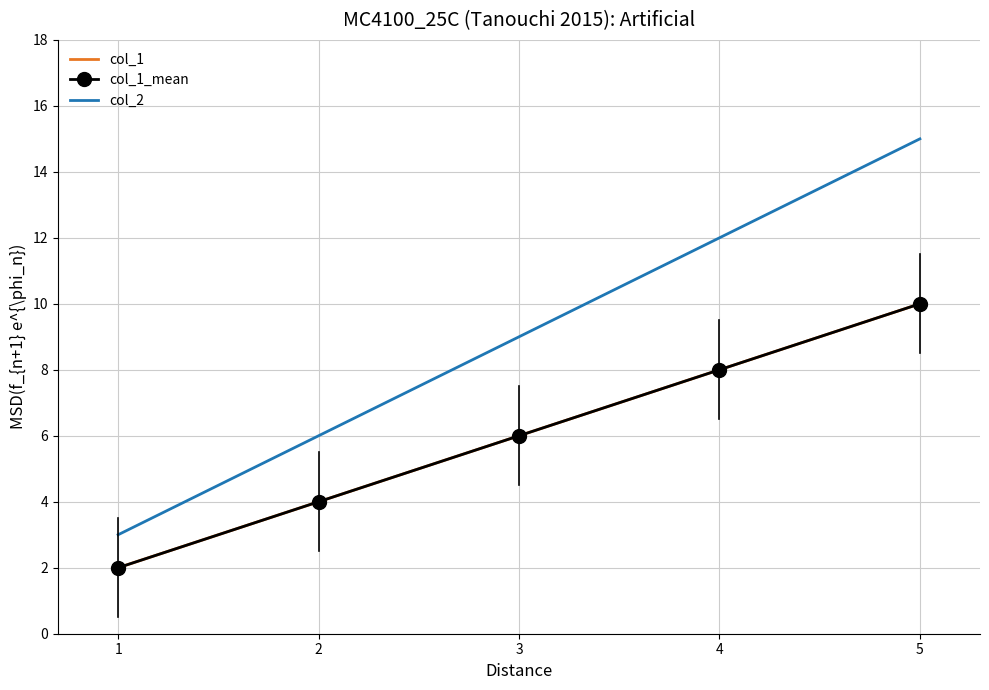

What is the average value of the col_1 series?

6